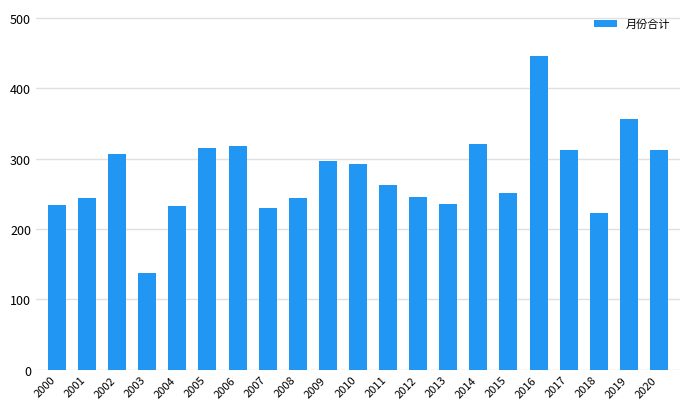

Count the number of values greater than 263.

11